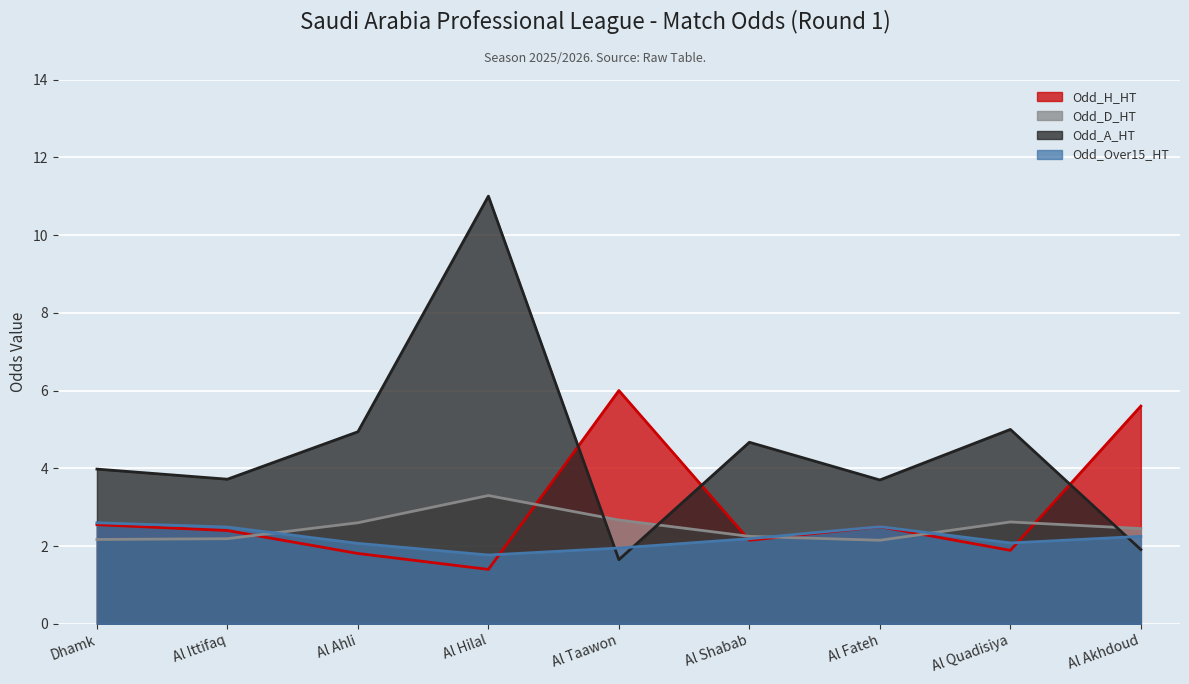

What value does the Odd_A_HT series have at Al Akhdoud?

1.9